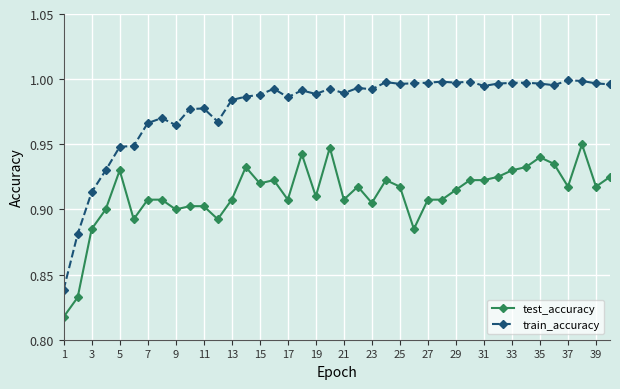

At how many categories does at least one series exceed 0?

40